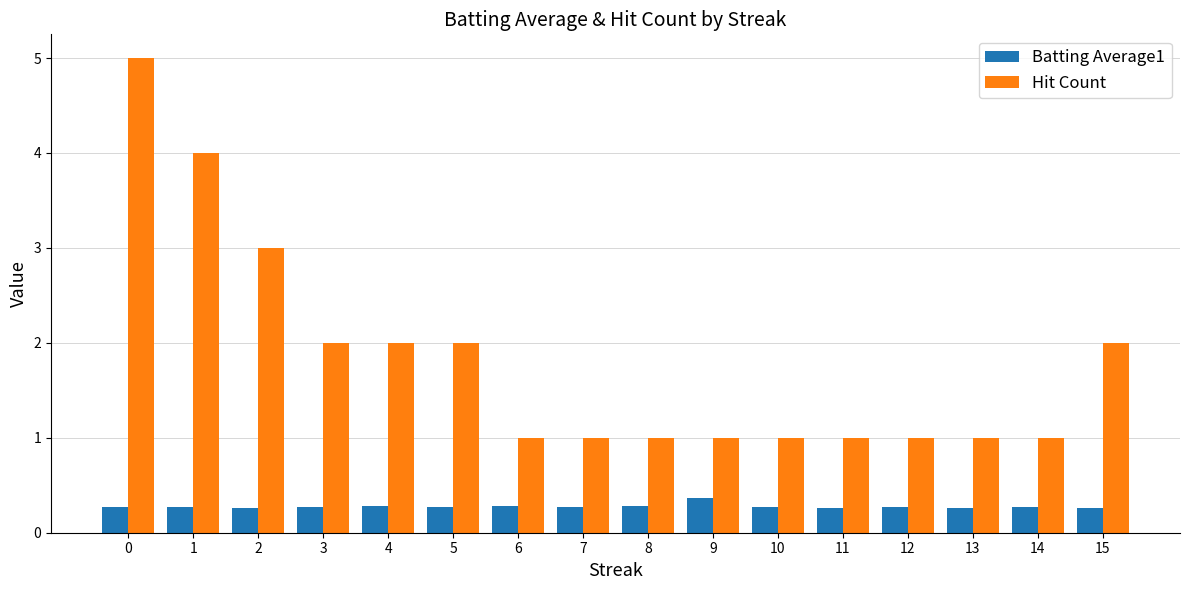

List the series in order of their peak value, lowest first.

Batting Average1, Hit Count